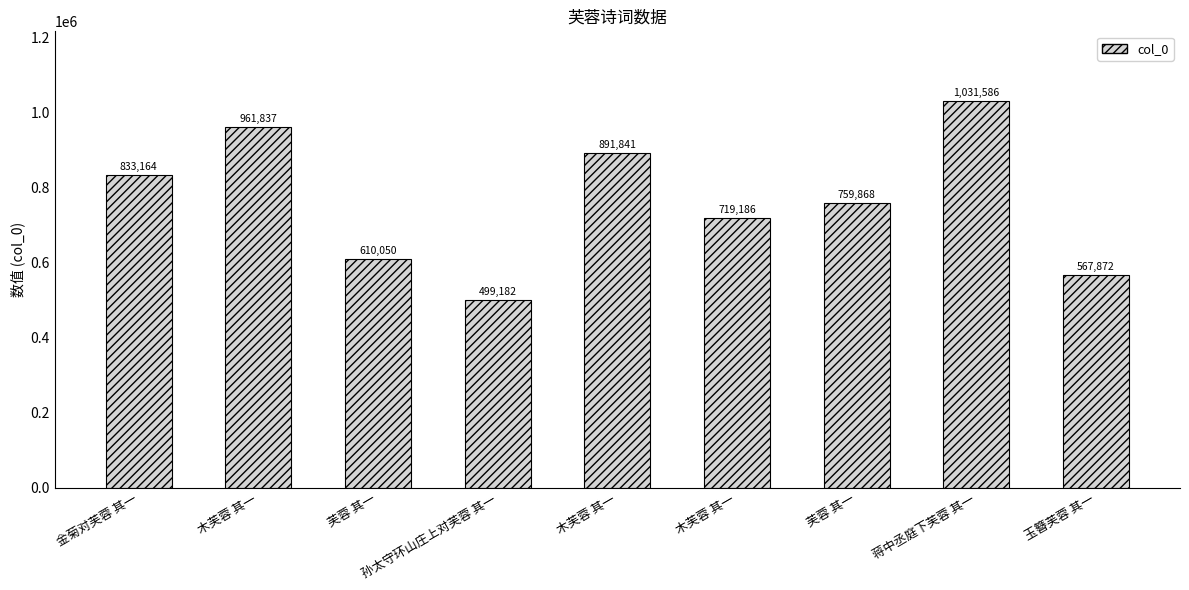

List the labels in order of value, largest first.

蒋中丞庭下芙蓉 其一, 木芙蓉 其一, 木芙蓉 其一, 金菊对芙蓉 其一, 芙蓉 其一, 木芙蓉 其一, 芙蓉 其一, 玉簪芙蓉 其一, 孙太守环山庄上对芙蓉 其一